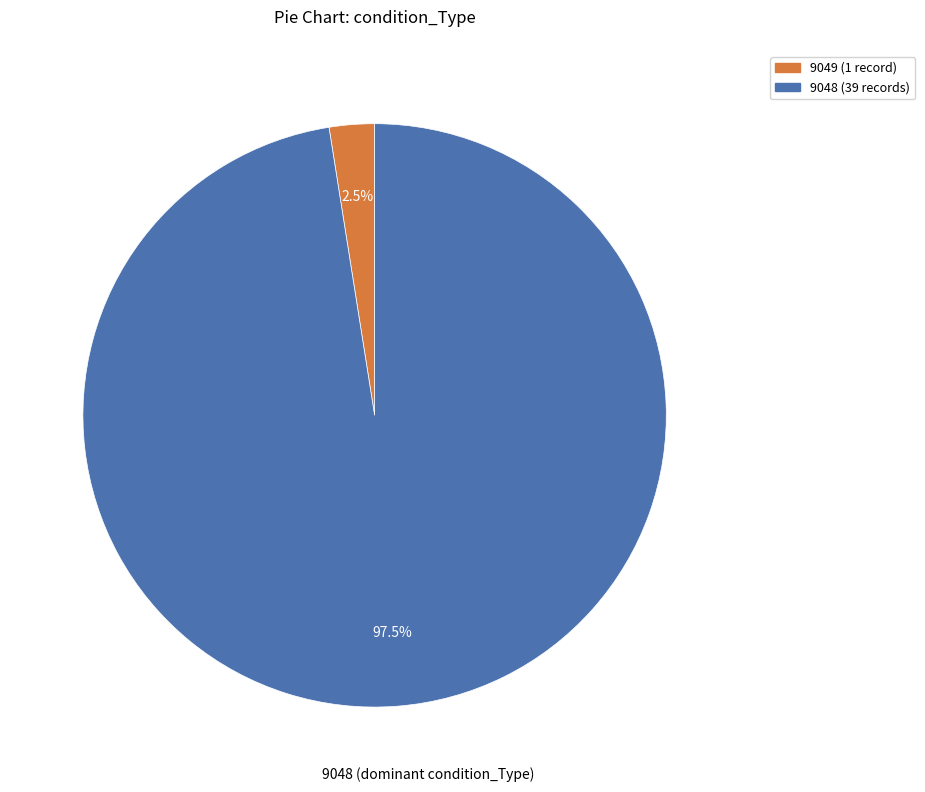

What portion of the pie excludes 9048?

2.5%